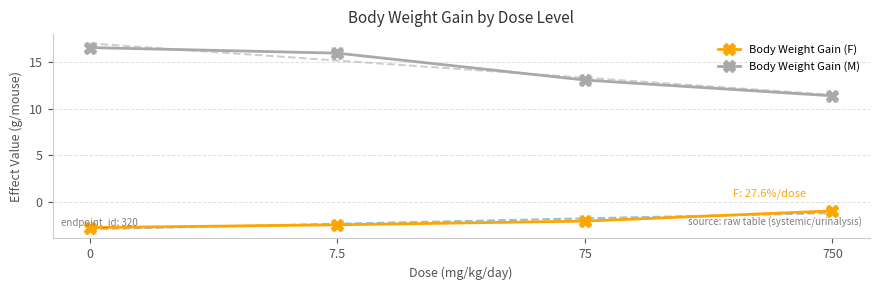

True or false: Body Weight Gain (F) has more than 1 interior local peaks.

False